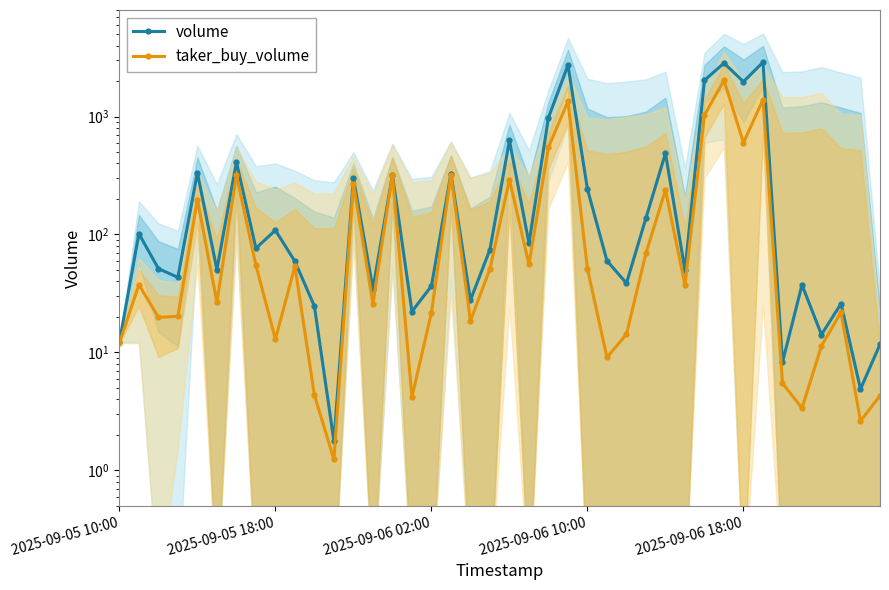

Is it true that taker_buy_volume equals 5.5 at 34?

True